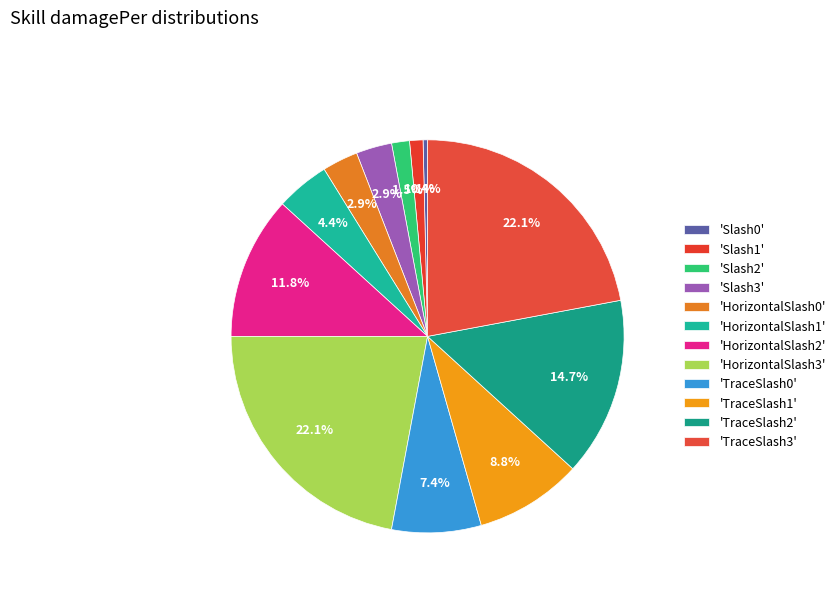

How many slices are in this pie chart?

12